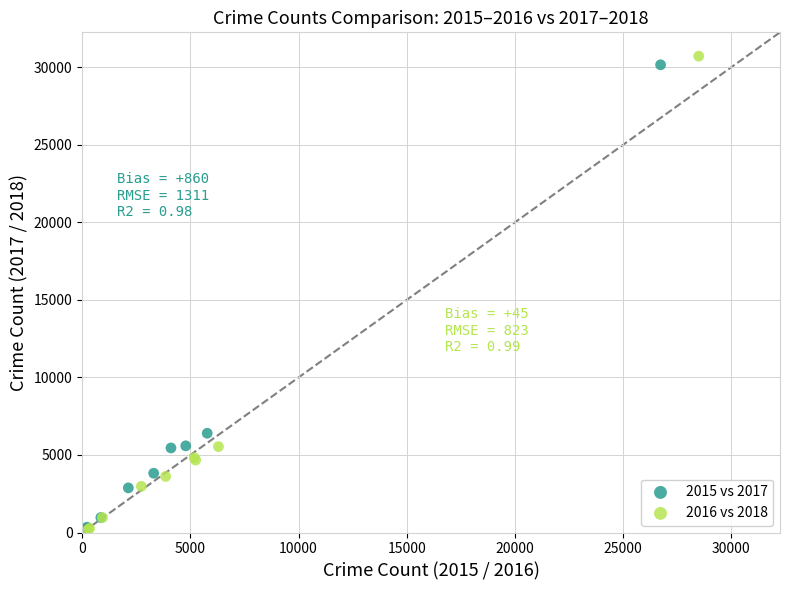

Which series has the largest Y range (max minus min)?

2016 vs 2018